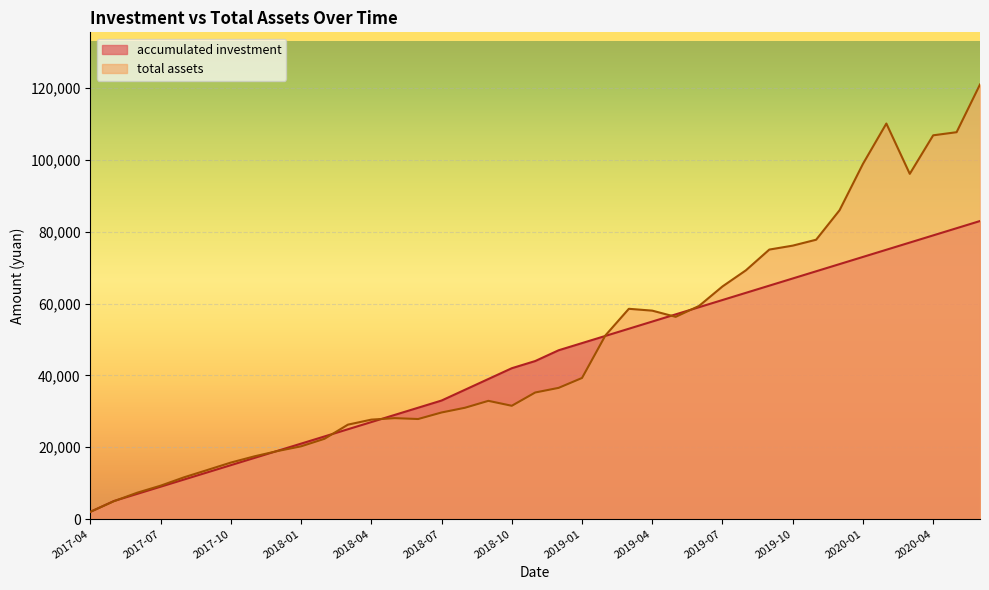

Is the value of total assets at 2020-04 greater than the value of accumulated investment at 2017-12?

Yes